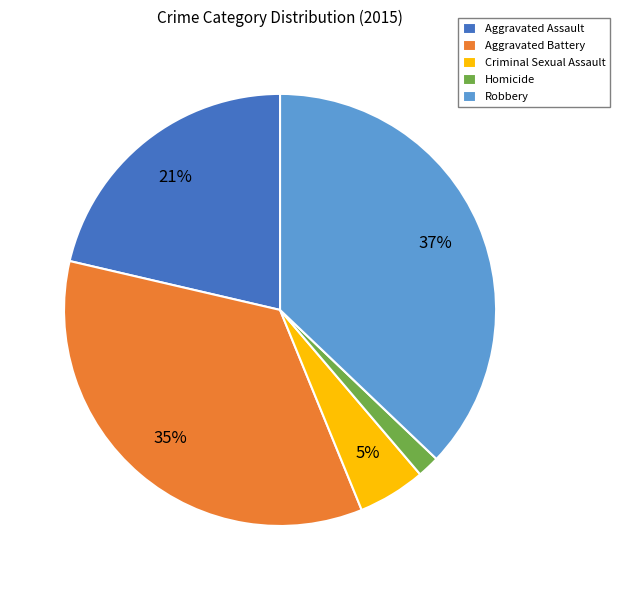

To the nearest percent, what is the difference between the Robbery and Homicide slice percentages?

35%